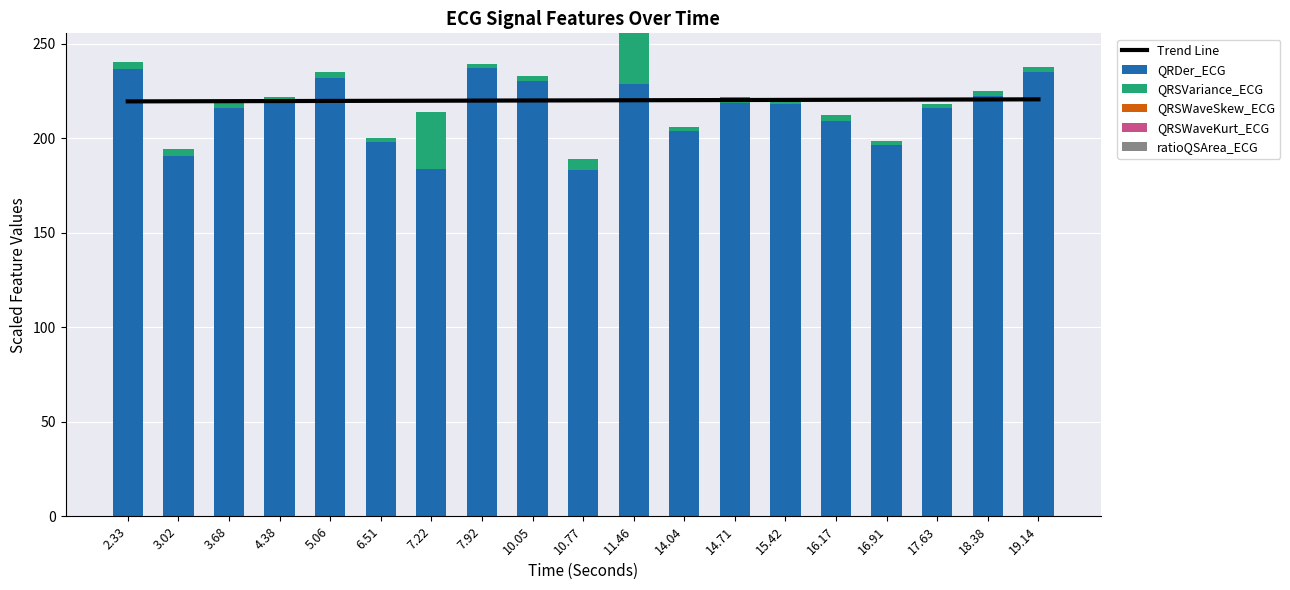

Which has a higher value, 17.63 or 3.68?

17.63